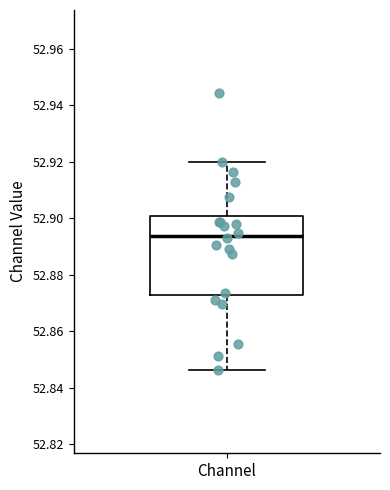

Transcribe this box plot: give where the median line is, the range the box spans, and where the two whiskers end, as read against the y-axis. The values are not printed on the chart, so give them approximately, as read against the axis.

median 52.894, box 52.872 to 52.900, whiskers 52.846 to 52.920